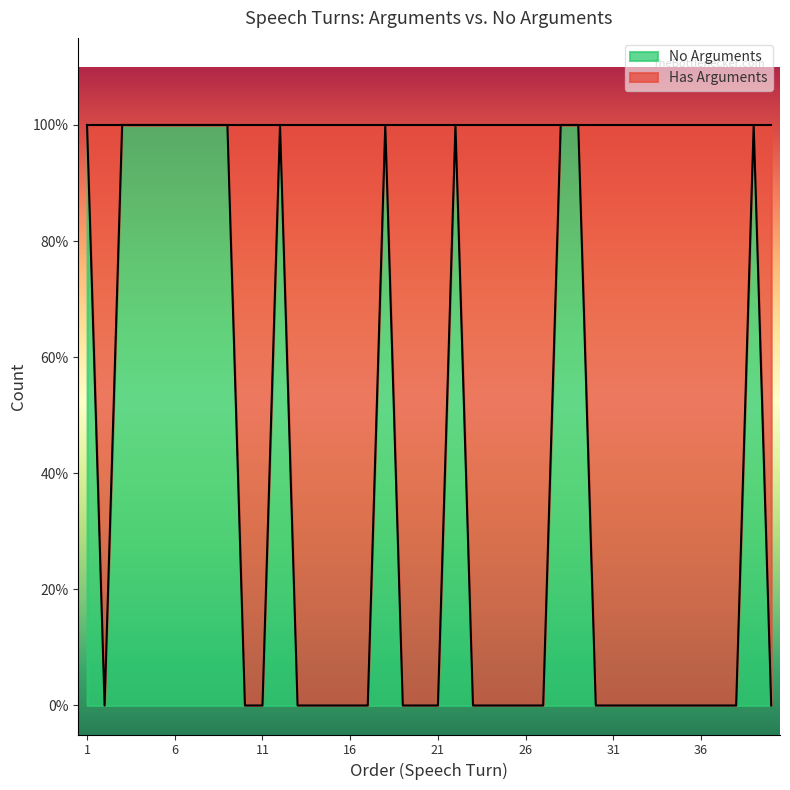

Rank the categories by value from highest to lowest.

1, 3, 4, 5, 6, 7, 8, 9, 12, 18, 22, 28, 29, 39, 2, 10, 11, 13, 14, 15, 16, 17, 19, 20, 21, 23, 24, 25, 26, 27, 30, 31, 32, 33, 34, 35, 36, 37, 38, 40